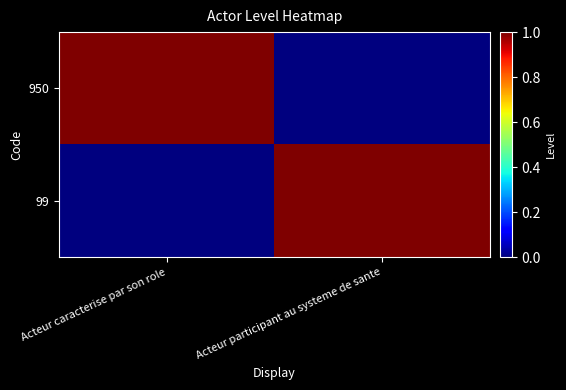

Which series has the largest range (max minus min)?

950